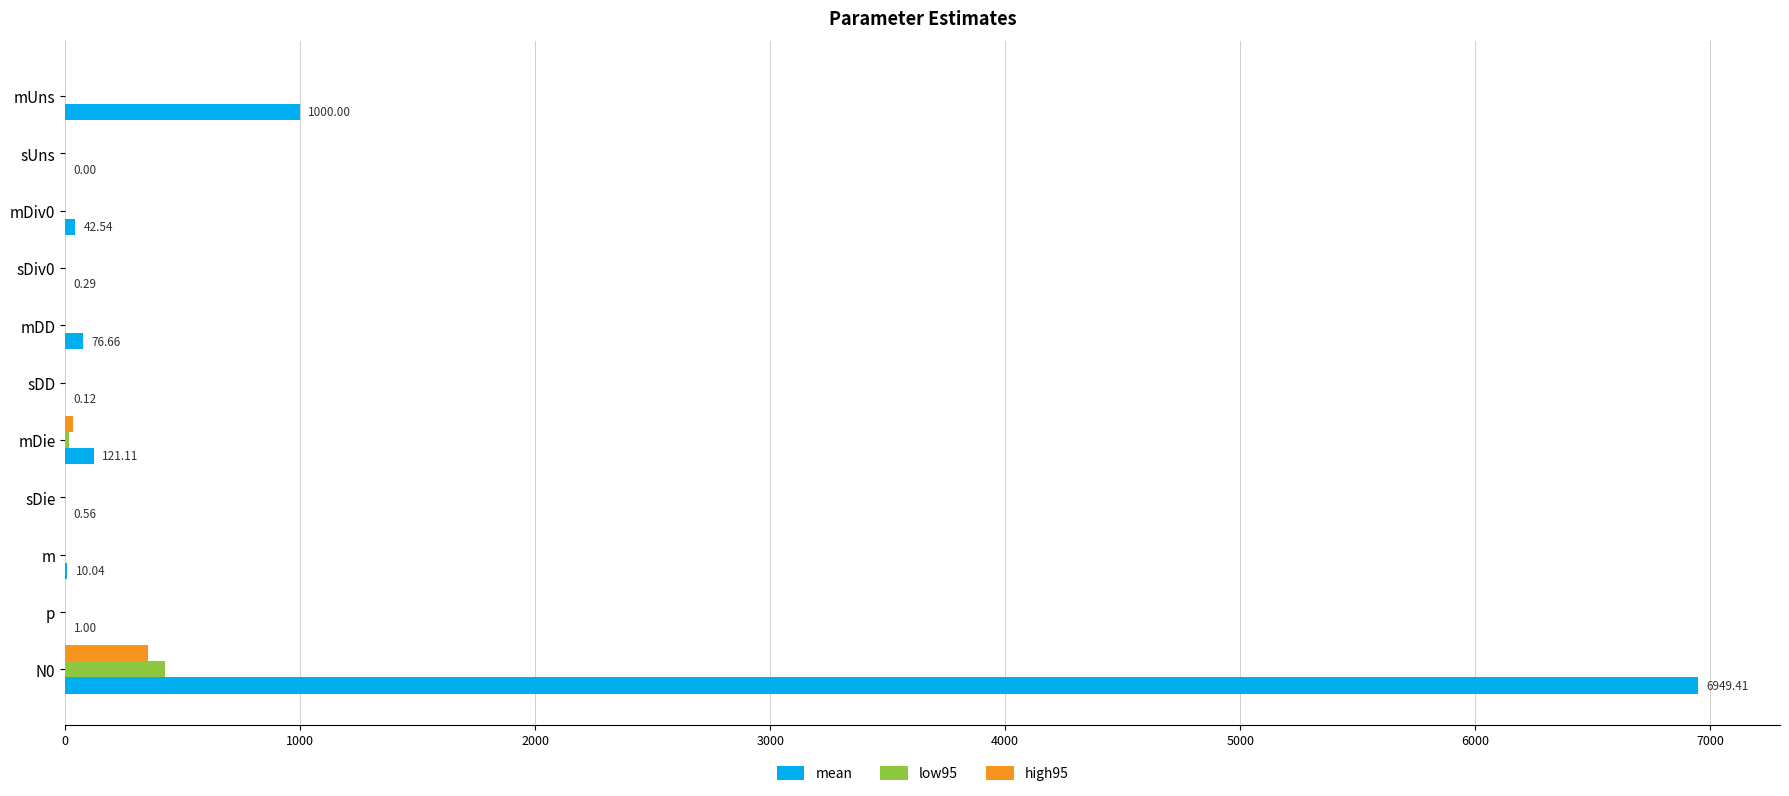

Which series has the largest total across all categories?

mean